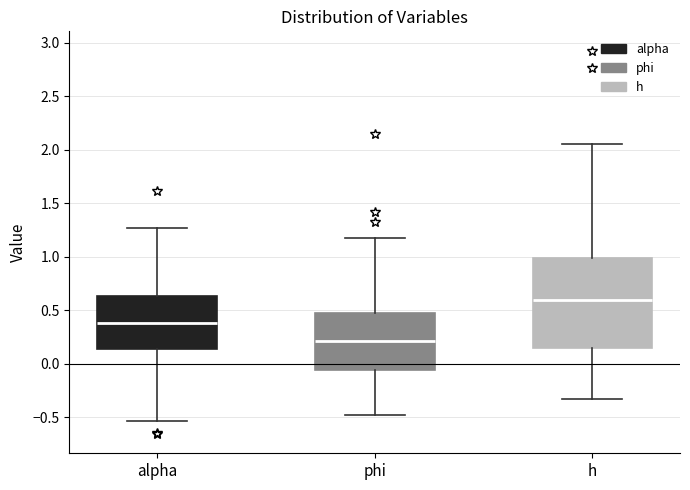

Which box's median line is the highest?

h